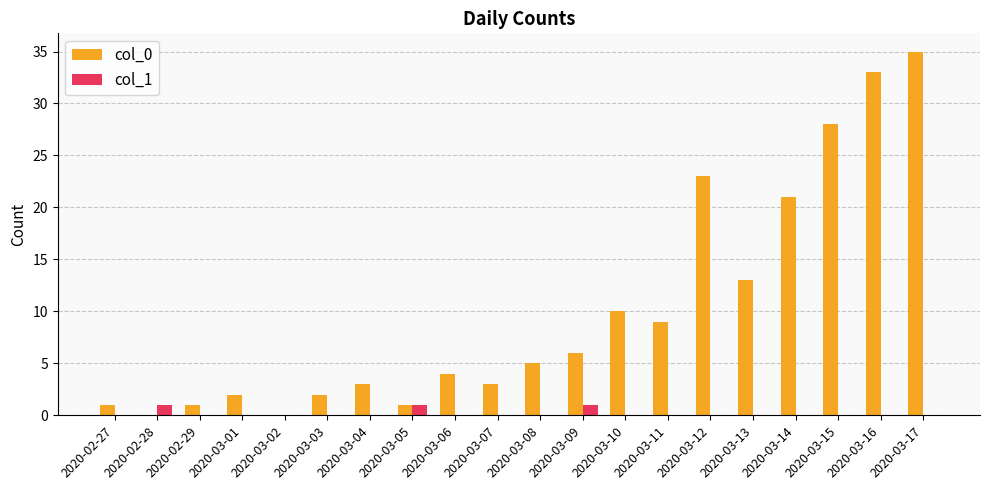

How many categories are shown in the chart?

20